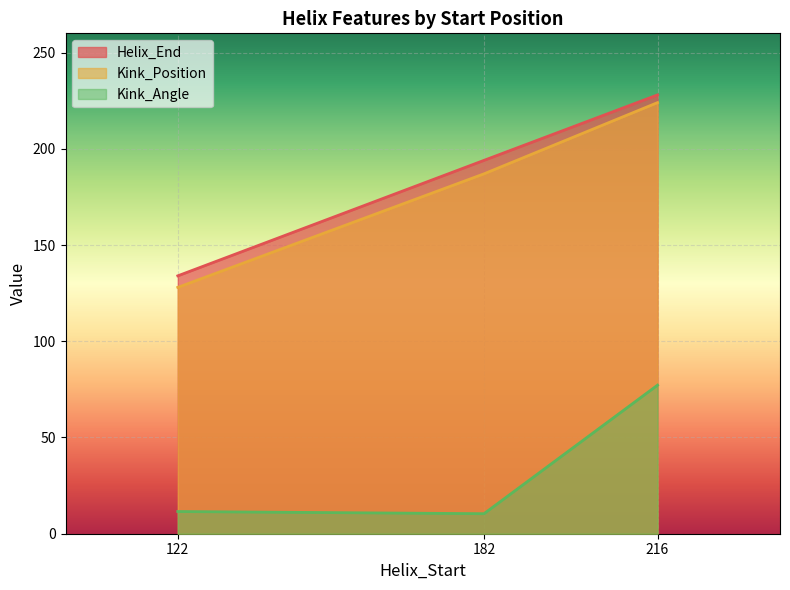

Is it true that Kink_Angle equals 11.5 at 122?

True